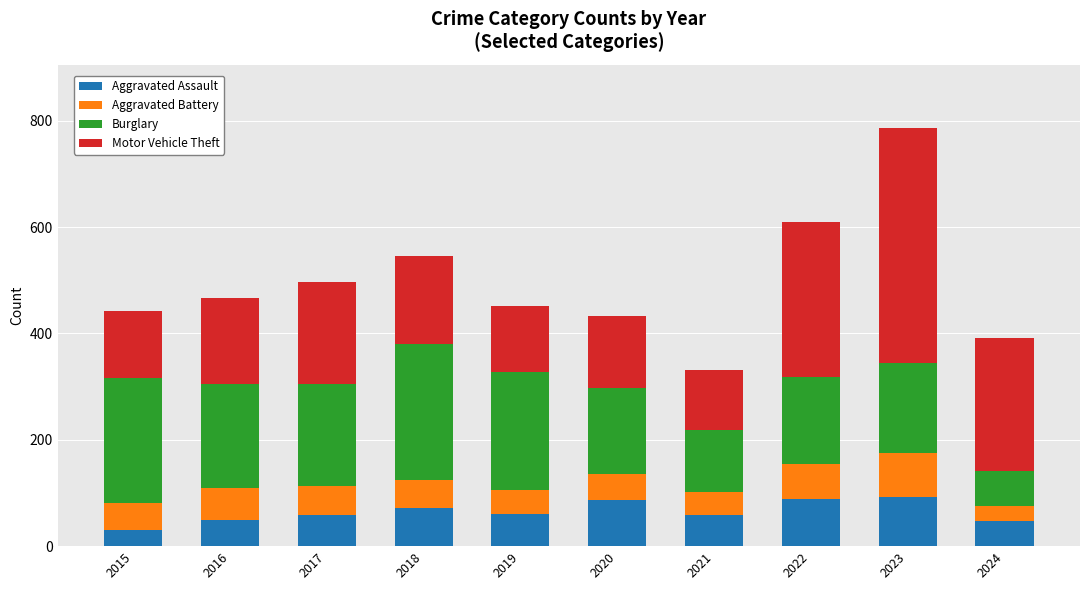

True or false: Aggravated Assault has a value of 33 at 2022.

False